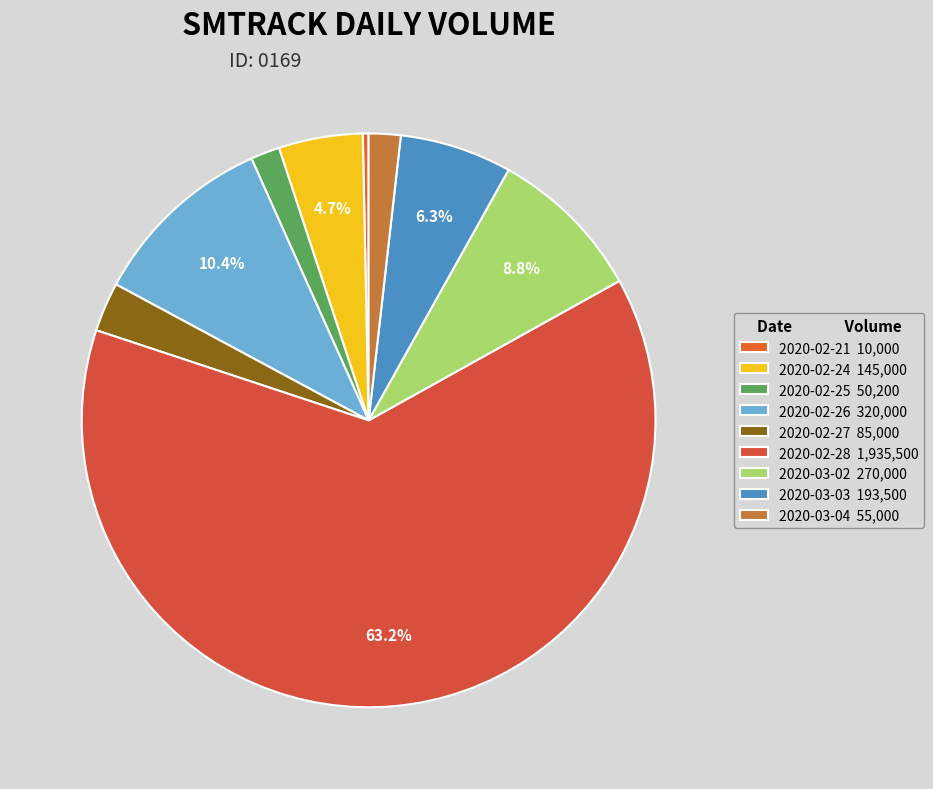

To the nearest percent, what percentage of the pie is 2020-02-26?

10%